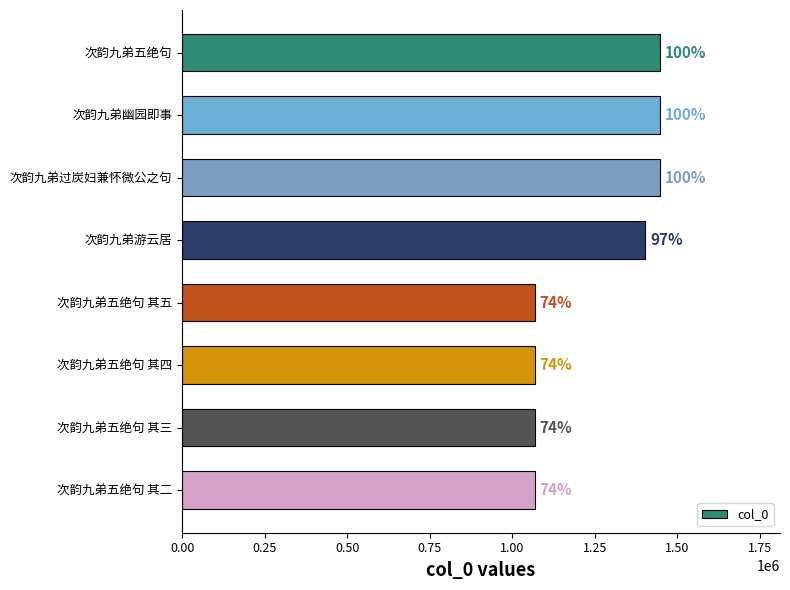

How many bars are there in total?

8